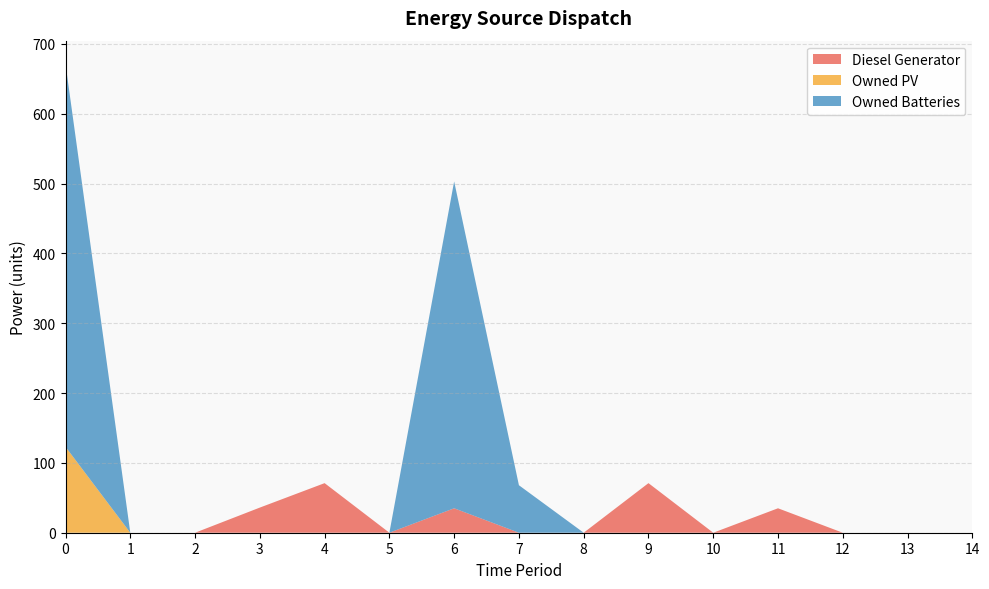

Reading left to right, extract all data points from this chart.

Diesel Generator: 0	0	0	36	71	0	35	0	0	71	0	35	0	0	0
Owned PV: 123	0	0	0	0	0	0	0	0	0	0	0	0	0	0
Owned Batteries: 548	0	0	0	0	0	468	68	0	0	0	0	0	0	0